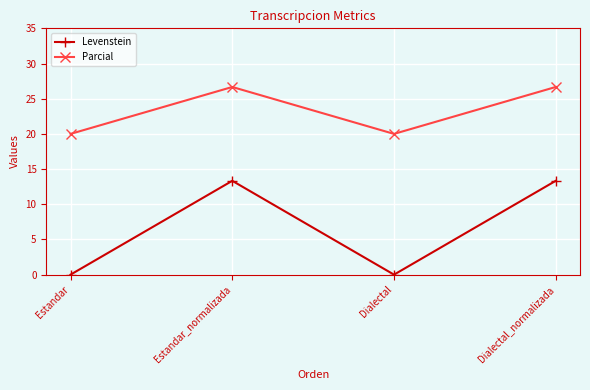

Is the value of Parcial at Dialectal greater than the value of Levenstein at Dialectal?

Yes